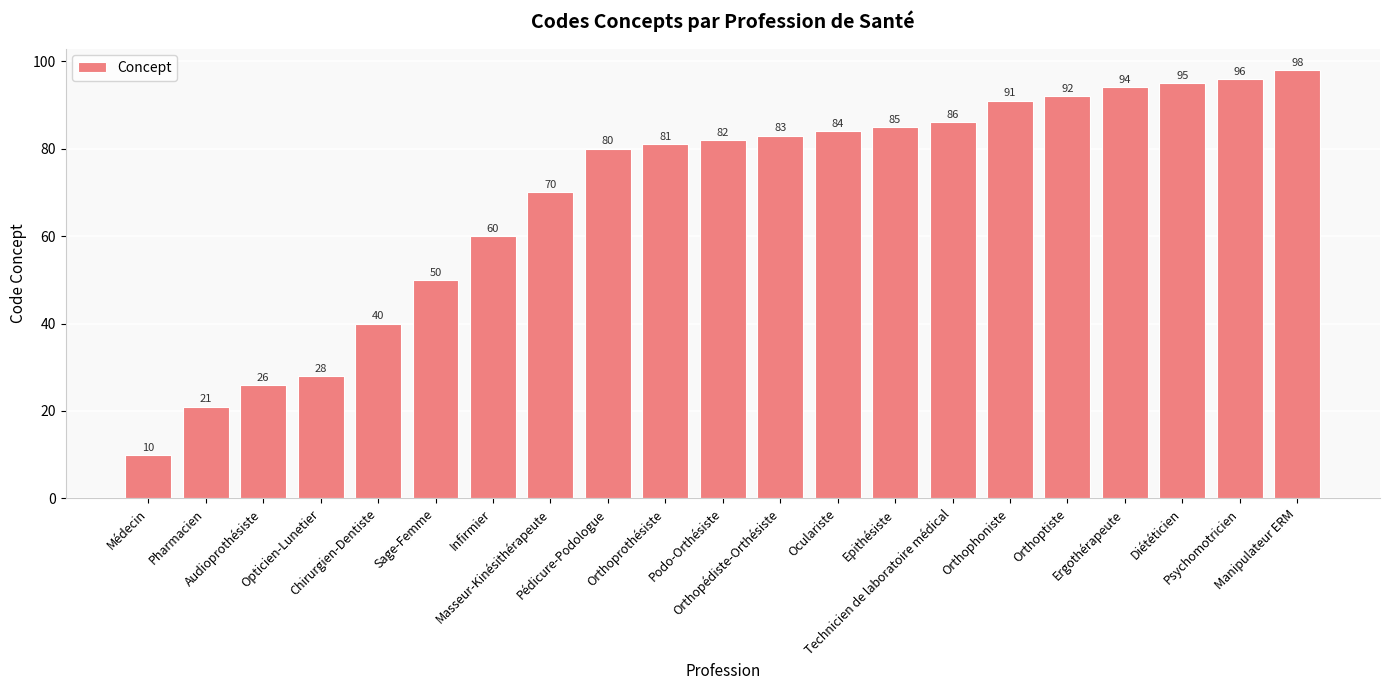

Reading left to right, list all the values displayed in this chart.

Médecin=10	Pharmacien=21	Audioprothésiste=26	Opticien-Lunetier=28	Chirurgien-Dentiste=40	Sage-Femme=50	Infirmier=60	Masseur-Kinésithérapeute=70	Pédicure-Podologue=80	Orthoprothésiste=81	Podo-Orthésiste=82	Orthopédiste-Orthésiste=83	Oculariste=84	Epithésiste=85	Technicien de laboratoire médical=86	Orthophoniste=91	Orthoptiste=92	Ergothérapeute=94	Diététicien=95	Psychomotricien=96	Manipulateur ERM=98